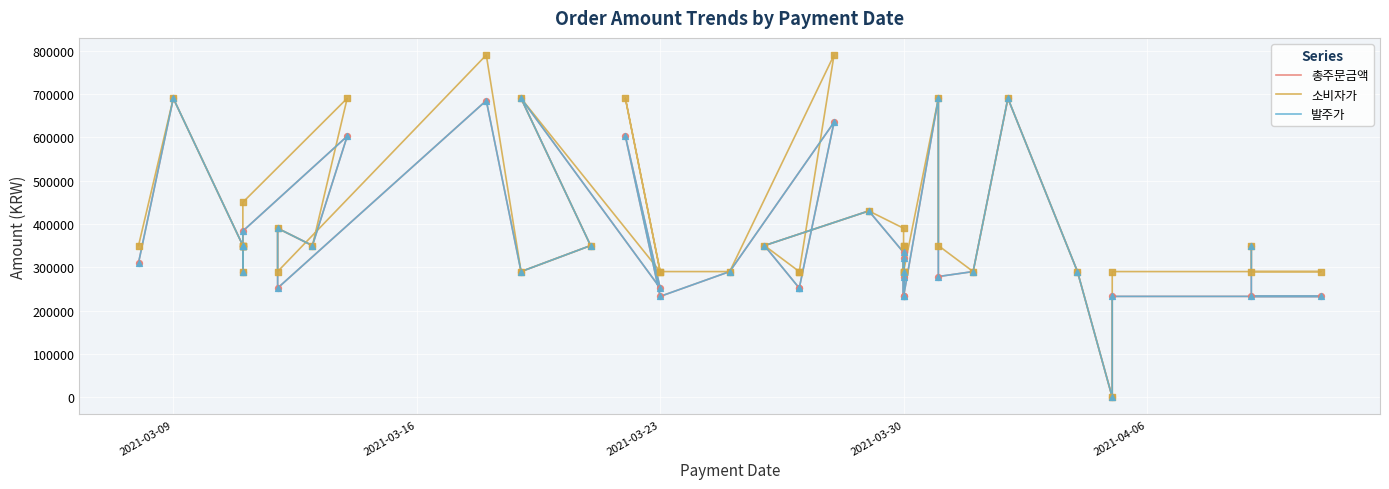

Which series has the largest total across all categories?

소비자가